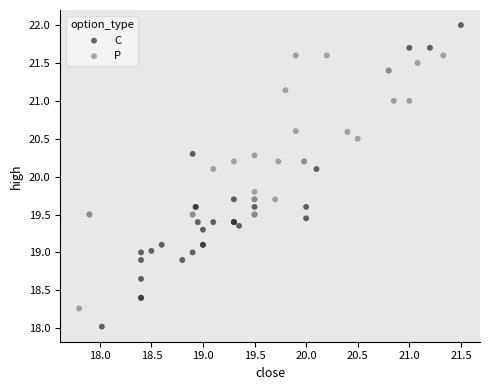

Which series contains the highest Y value?

C